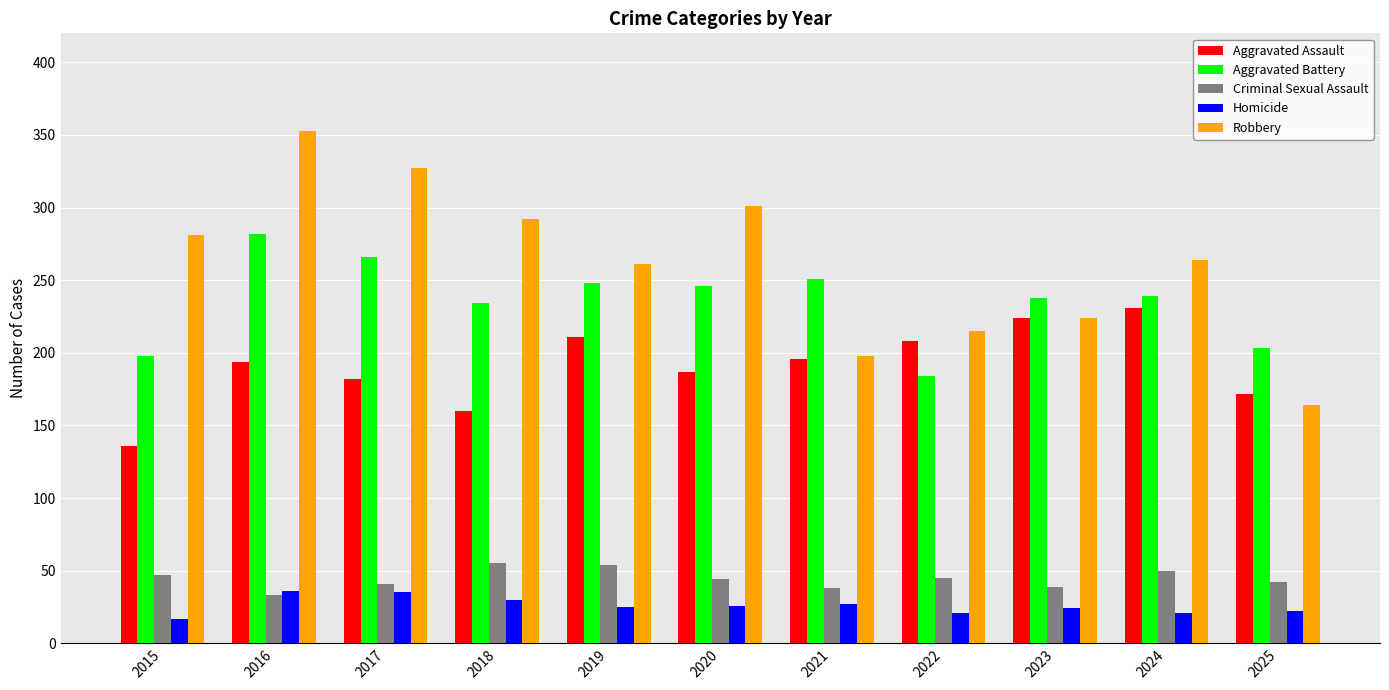

At how many categories does at least one series exceed 26?

11